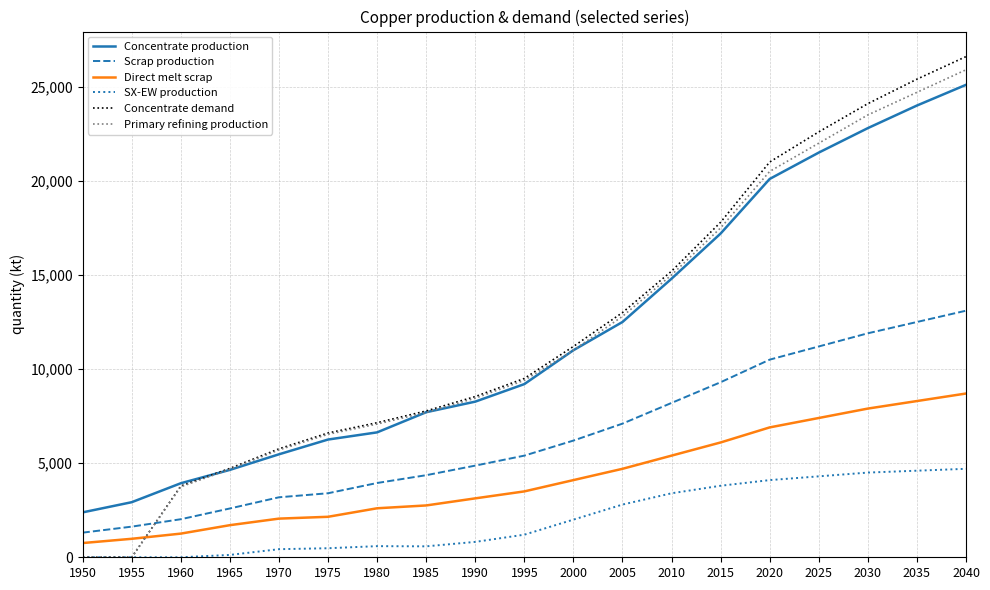

At which category is the sum across all series the highest?

2040